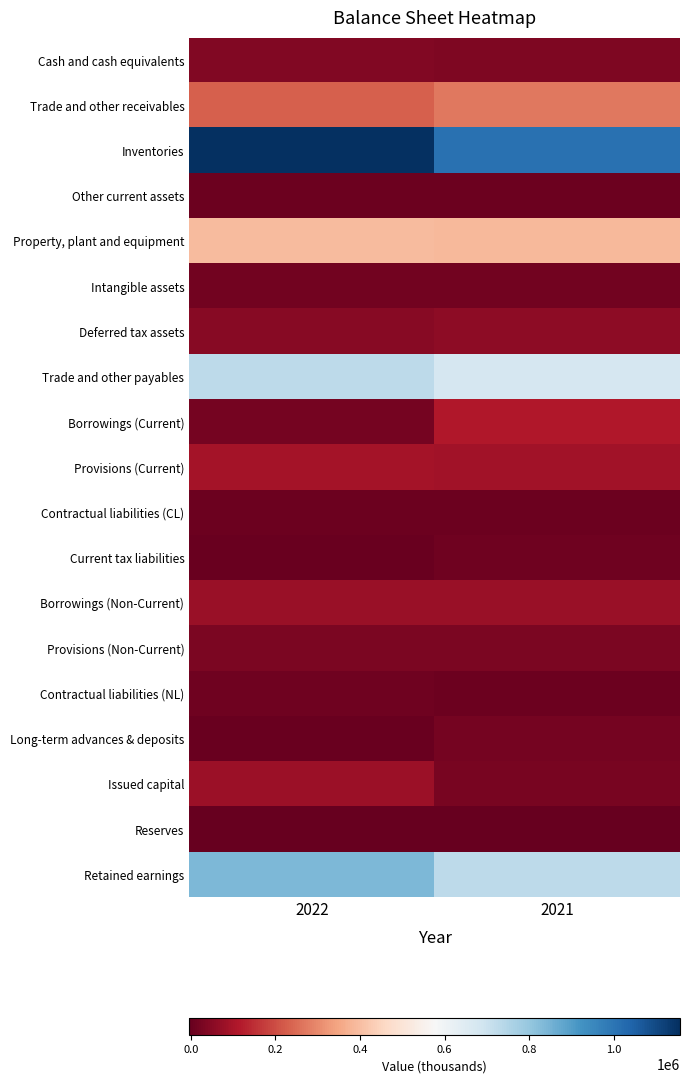

Reading left to right, extract all data points from this chart.

Cash and cash equivalents: 2022=37825	2021=34497
Trade and other receivables: 2022=229820	2021=271980
Inventories: 2022=1156508	2021=1010422
Other current assets: 2022=7453	2021=5342
Property, plant and equipment: 2022=393313	2021=388847
Intangible assets: 2022=15674	2021=14979
Deferred tax assets: 2022=47245	2021=57164
Trade and other payables: 2022=728013	2021=675500
Borrowings (Current): 2022=19680	2021=112794
Provisions (Current): 2022=95508	2021=89150
Contractual liabilities (CL): 2022=7883	2021=6286
Current tax liabilities: 2022=4395	2021=10762
Borrowings (Non-Current): 2022=75519	2021=75861
Provisions (Non-Current): 2022=31957	2021=31740
Contractual liabilities (NL): 2022=11824	2021=9430
Long-term advances & deposits: 2022=2508	2021=19071
Issued capital: 2022=78162	2021=27462
Reserves: 2022=-3944	2021=-3973
Retained earnings: 2022=836333	2021=729148